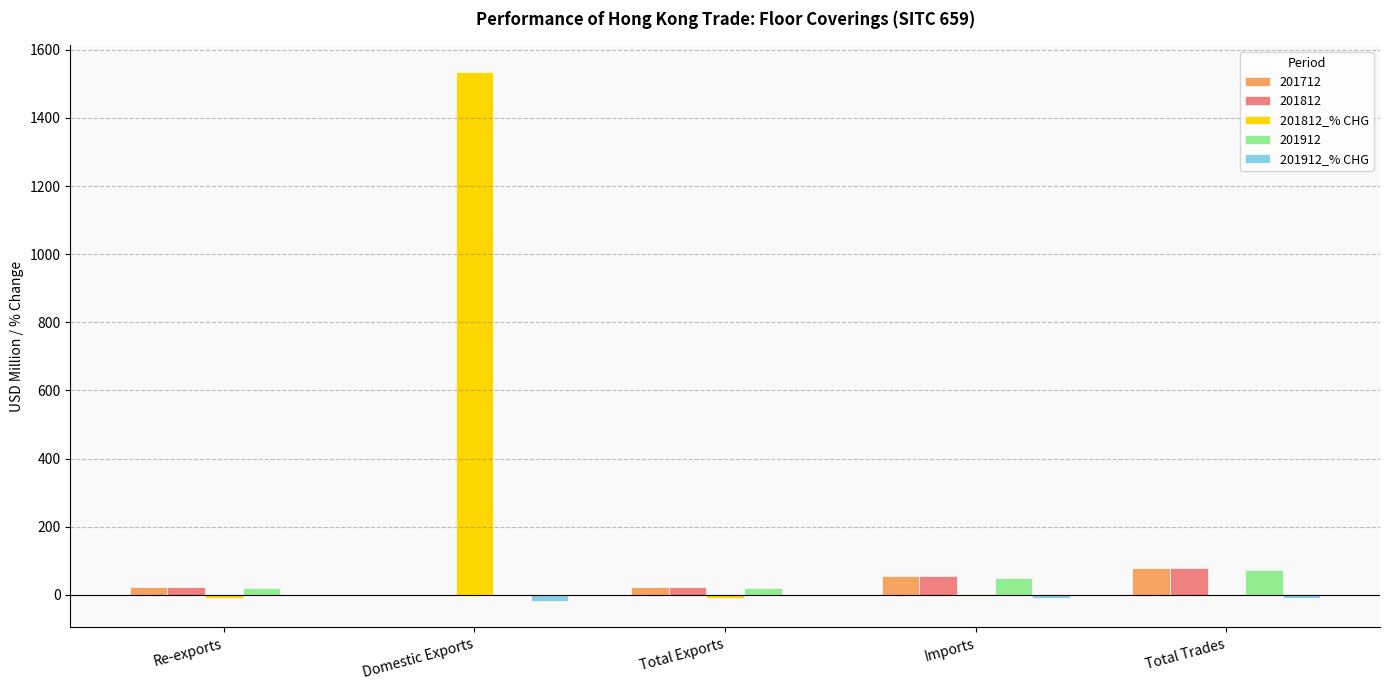

Between Total Exports and Total Trades, which series saw the biggest shift?

201812